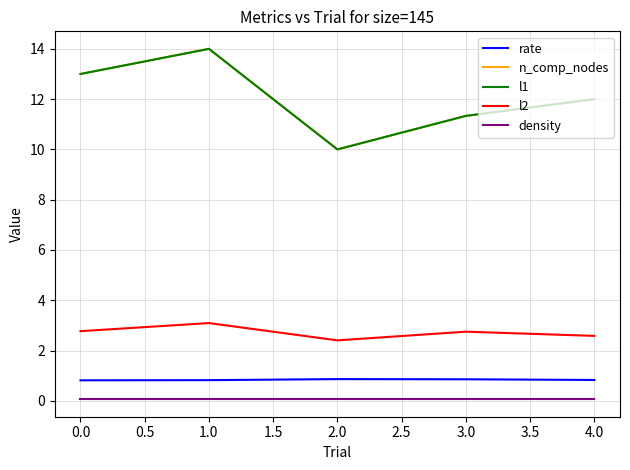

Which series has the widest spread of values?

n_comp_nodes